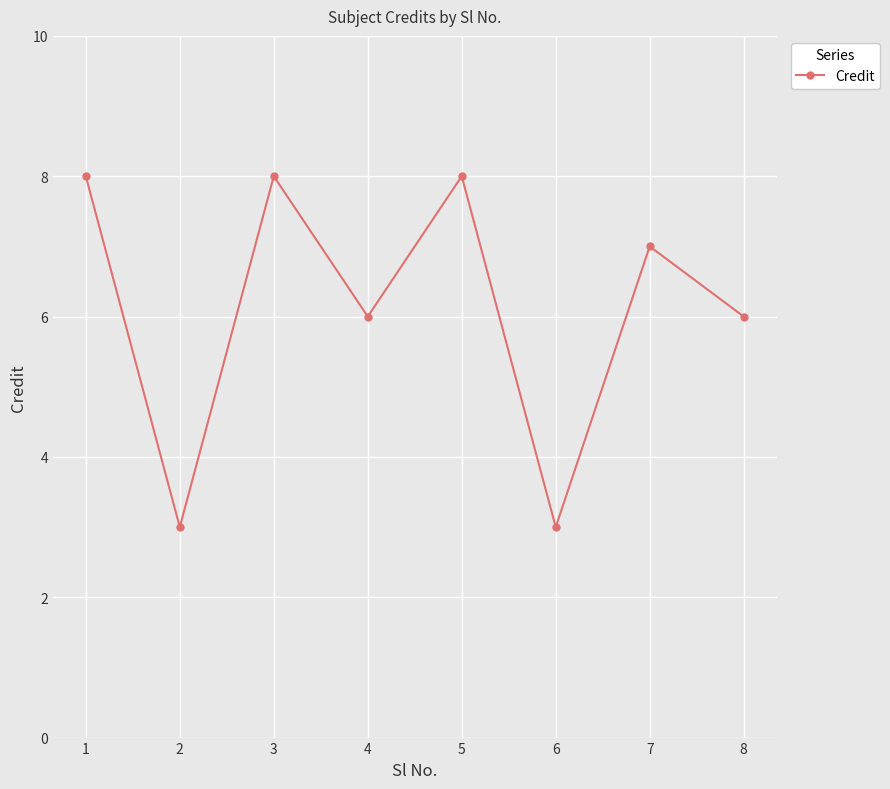

How many values are between 6 and 8?

6